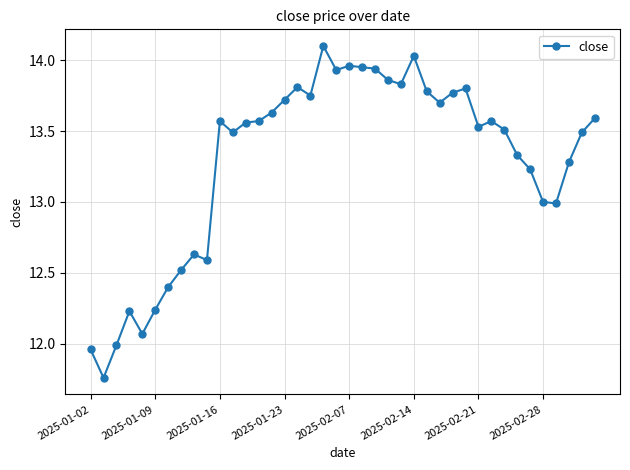

Does the chart have visible grid lines?

Yes